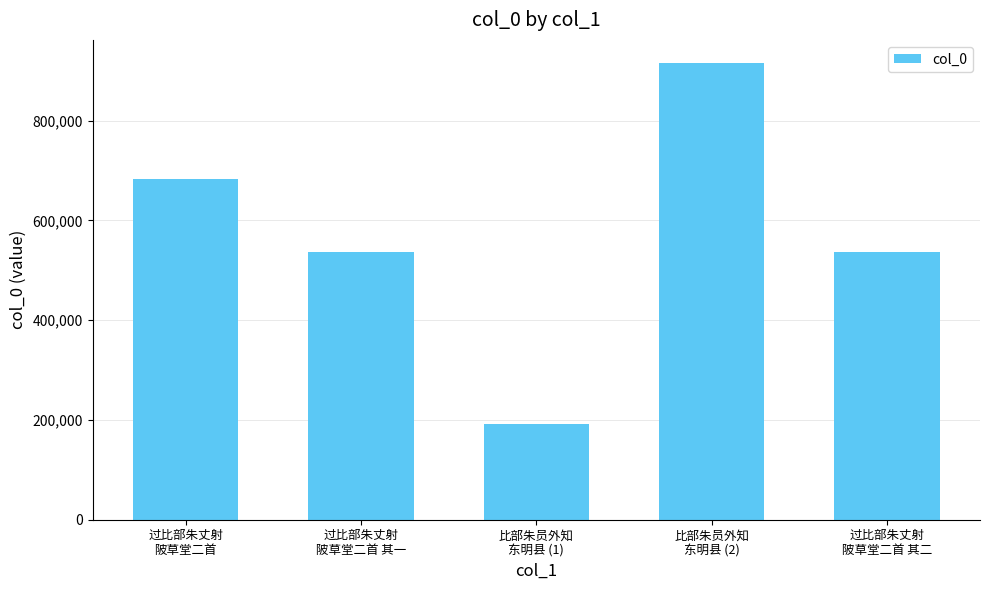

What is the maximum value shown in the chart?

916410